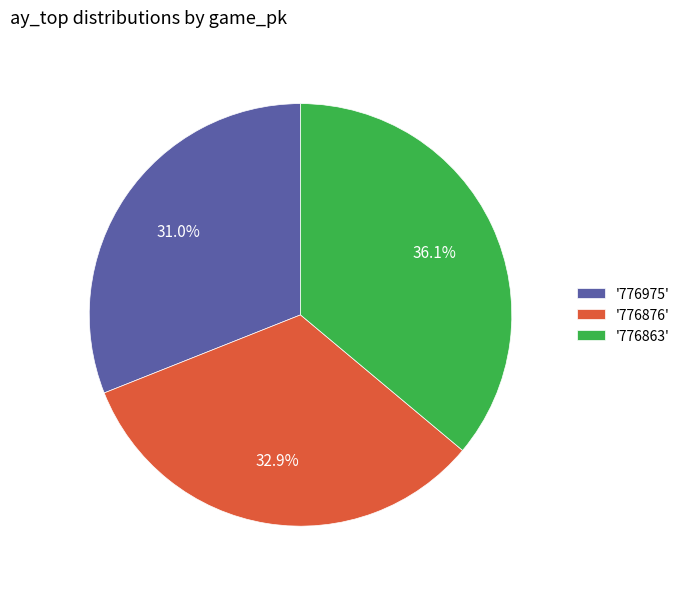

Which slice is the largest?

'776863'